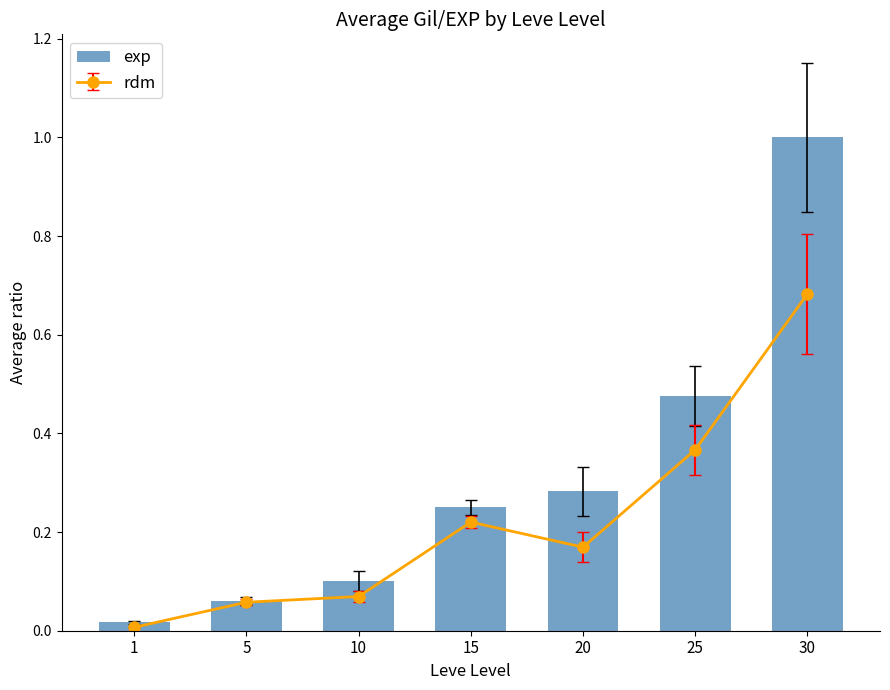

How many data points does each series have?

7